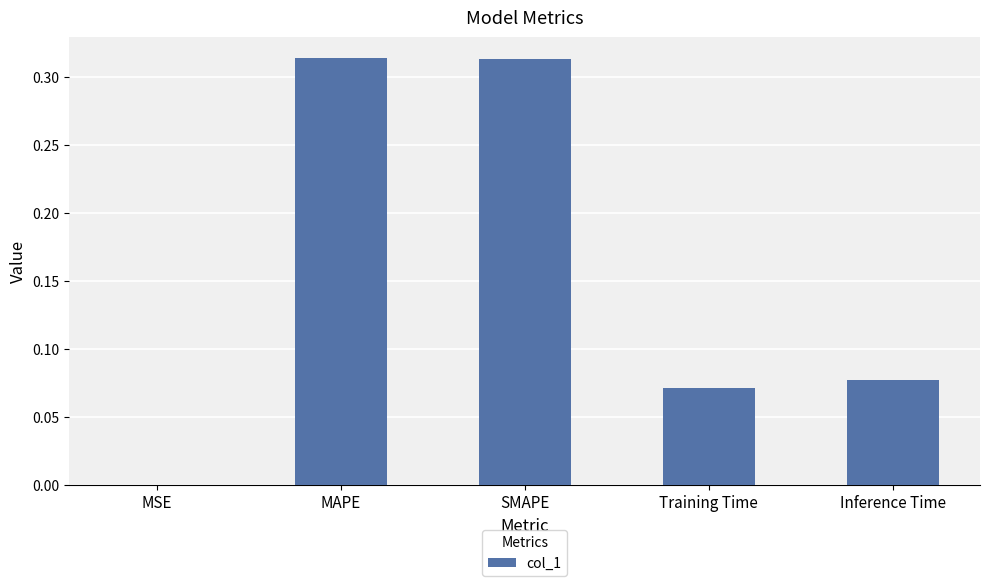

The chart shows a value of 0.2 at SMAPE. True or false?

False